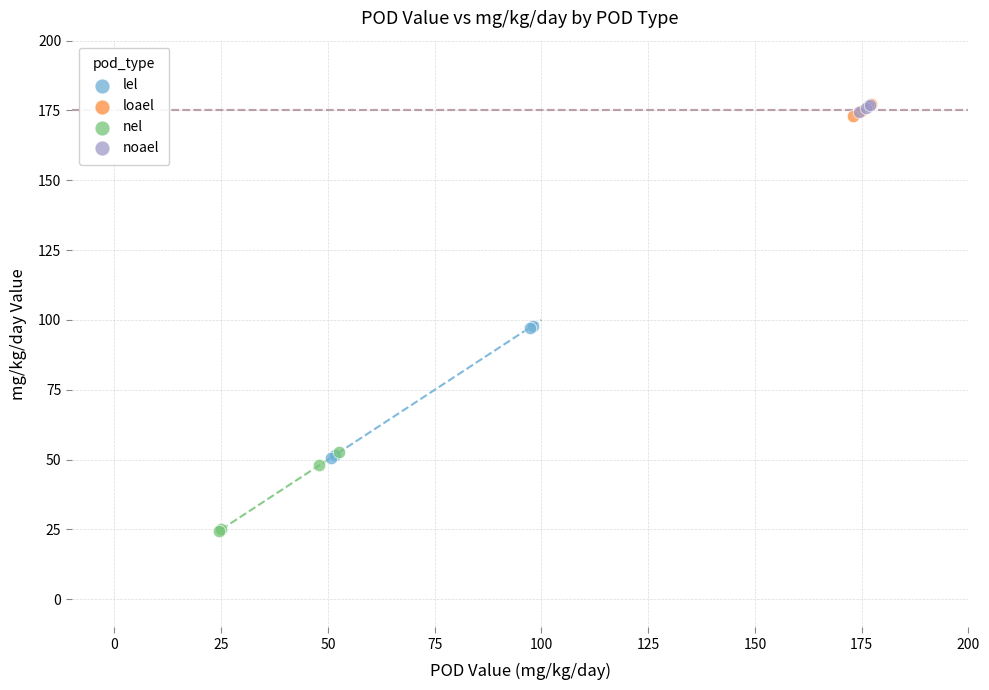

What are all the series names shown in the legend?

lel, loael, nel, noael